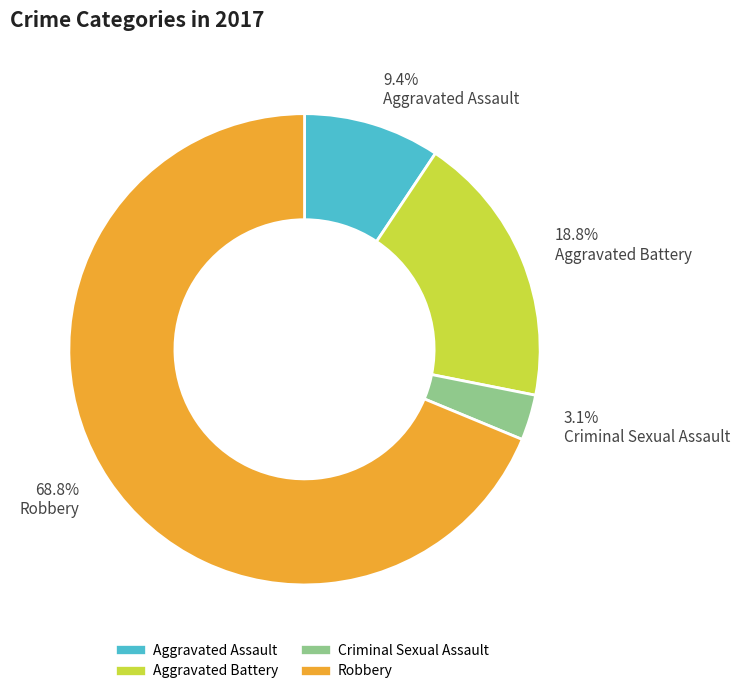

What is the ratio of the value at Aggravated Assault to the value at Robbery?

0.1